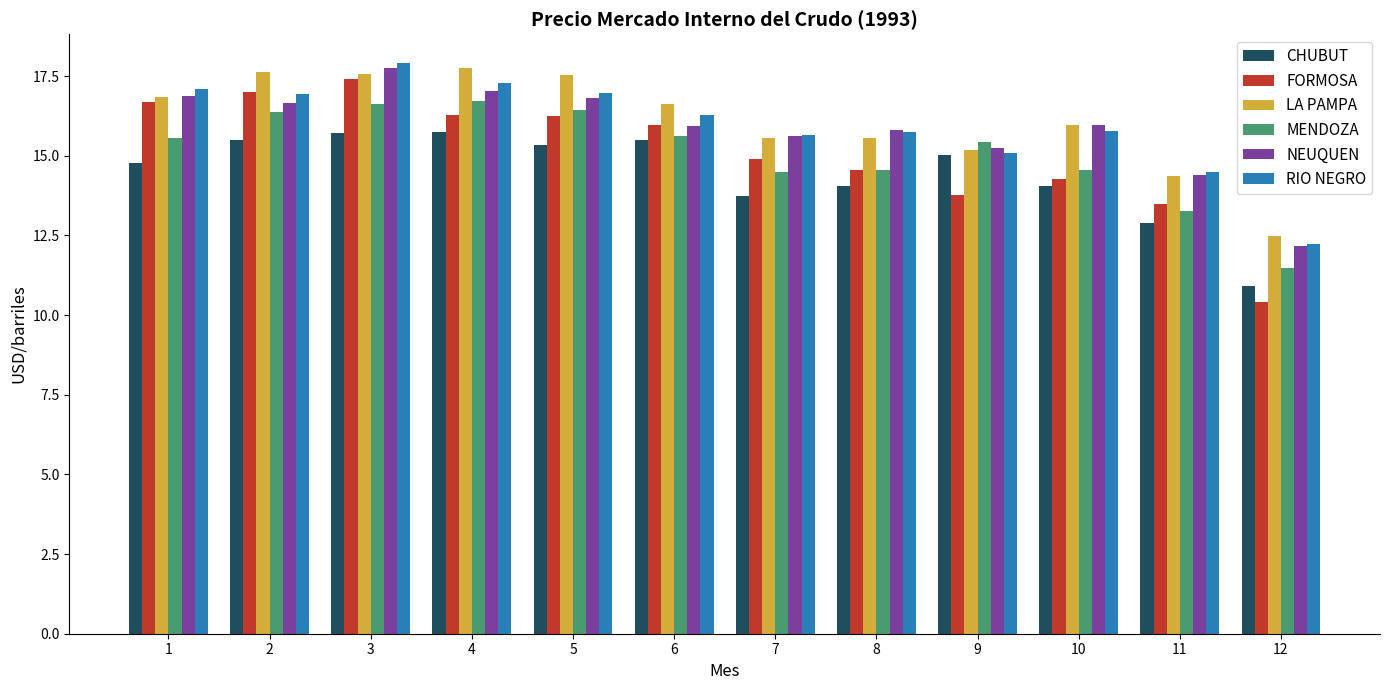

The LA PAMPA series shows 25.5 at 1. True or false?

False